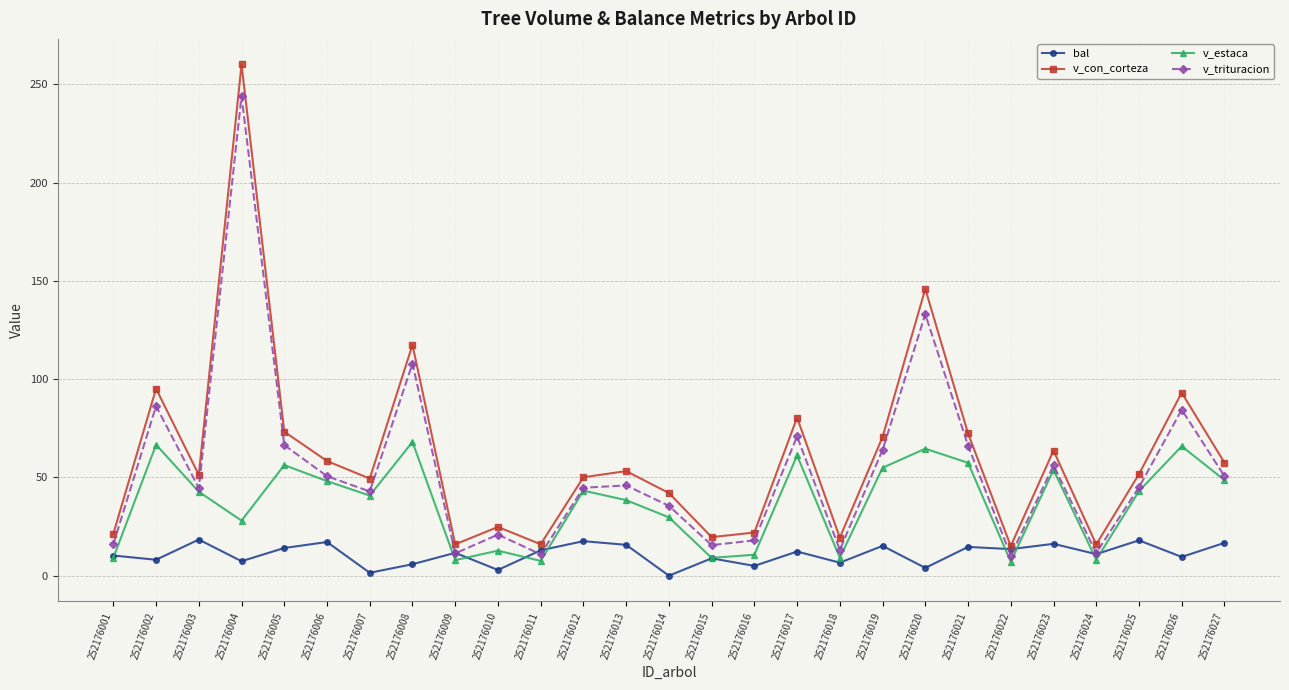

What is the difference between the v_trituracion values at 252176010 and 252176006?

29.7